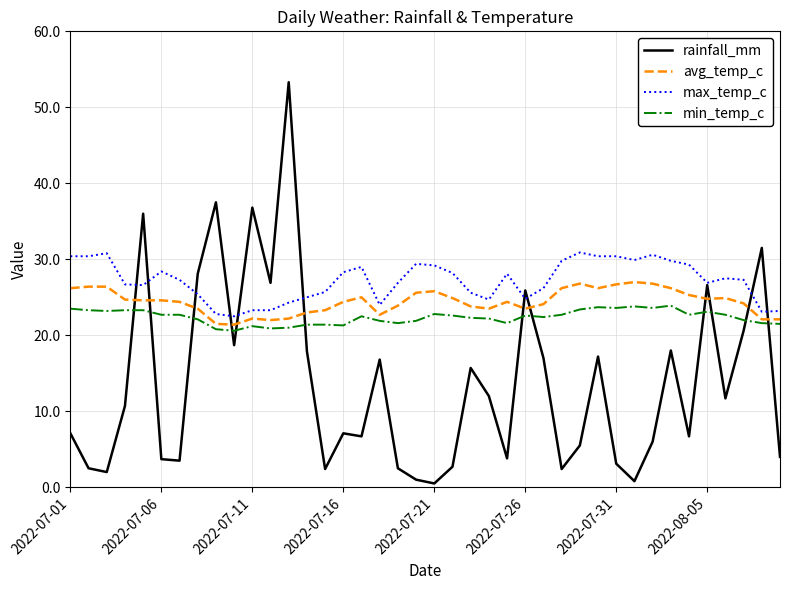

Rank the series by their maximum value, from lowest to highest.

min_temp_c, avg_temp_c, max_temp_c, rainfall_mm